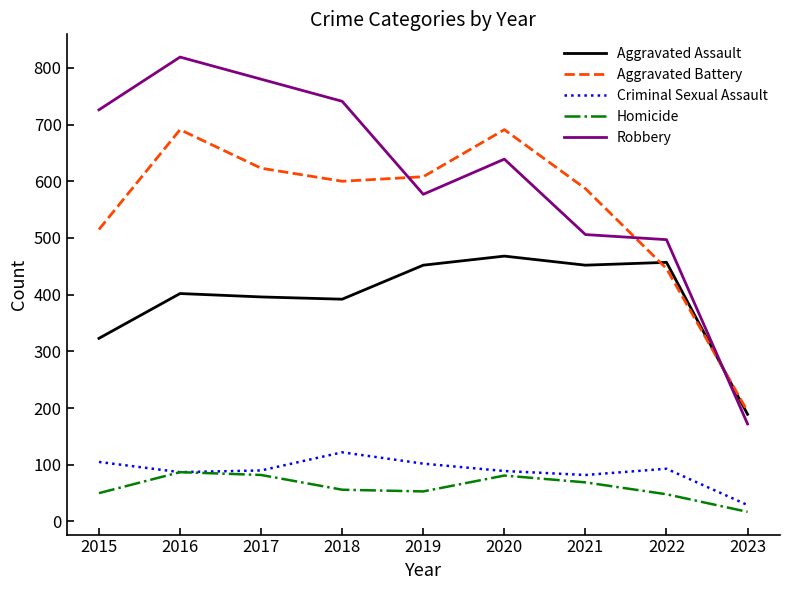

Between 2016 and 2019, which series saw the biggest shift?

Robbery